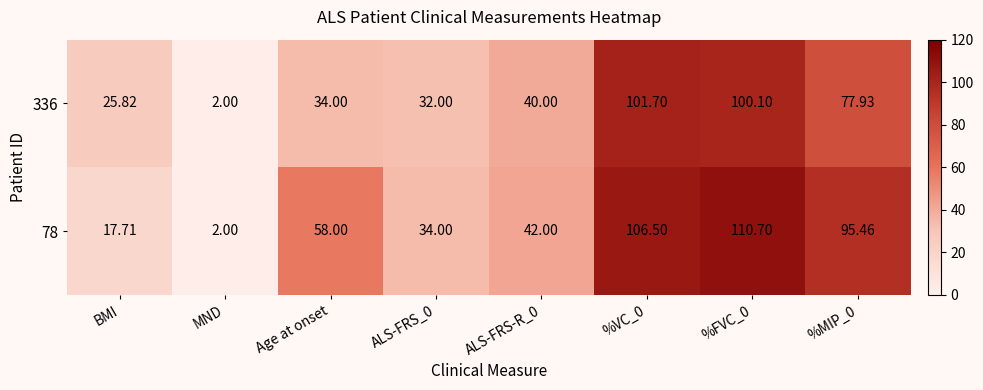

Is the value of 336 at ALS-FRS_0 greater than the value of 78 at %VC_0?

No